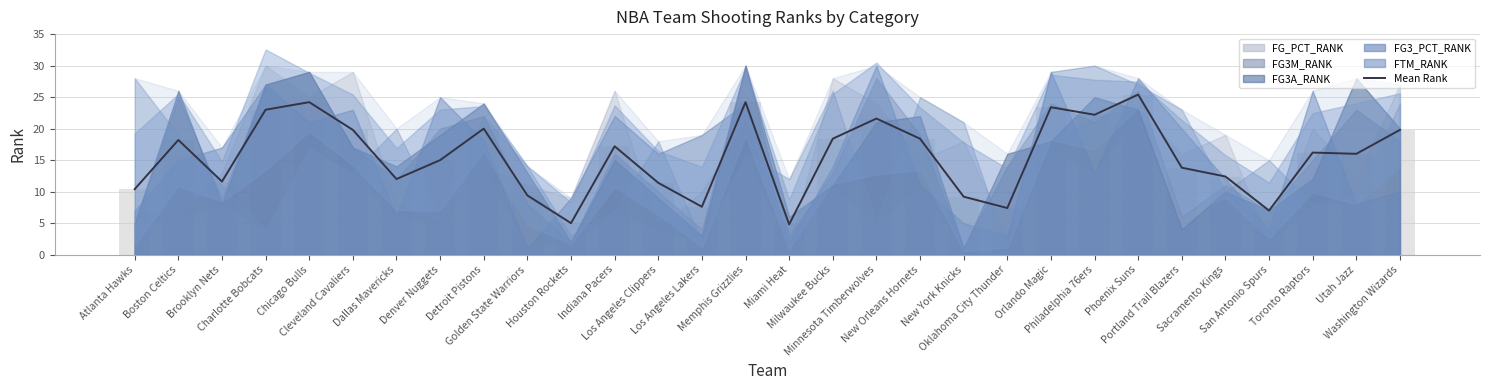

Rank the categories by value from lowest to highest.

Miami Heat, Houston Rockets, San Antonio Spurs, Oklahoma City Thunder, Los Angeles Lakers, New York Knicks, Golden State Warriors, Atlanta Hawks, Los Angeles Clippers, Brooklyn Nets, Dallas Mavericks, Sacramento Kings, Portland Trail Blazers, Denver Nuggets, Utah Jazz, Toronto Raptors, Indiana Pacers, Boston Celtics, Milwaukee Bucks, New Orleans Hornets, Cleveland Cavaliers, Washington Wizards, Detroit Pistons, Minnesota Timberwolves, Philadelphia 76ers, Charlotte Bobcats, Orlando Magic, Chicago Bulls, Memphis Grizzlies, Phoenix Suns